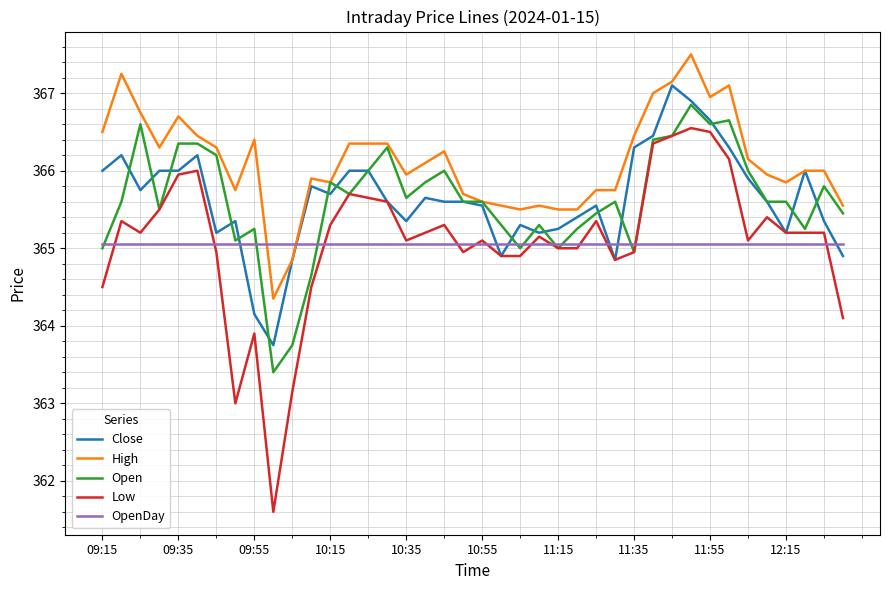

Which series has the largest total across all categories?

High